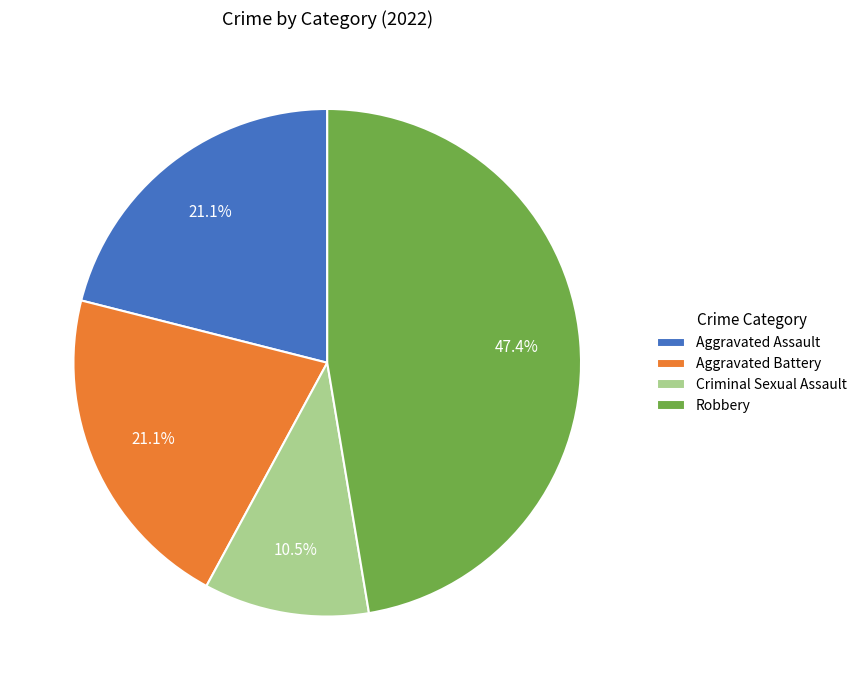

To the nearest percent, what is the difference between the largest and smallest slice percentages?

37%